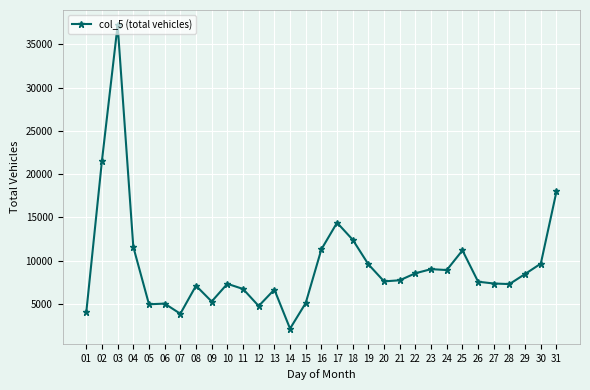

Where is the first local maximum?

03